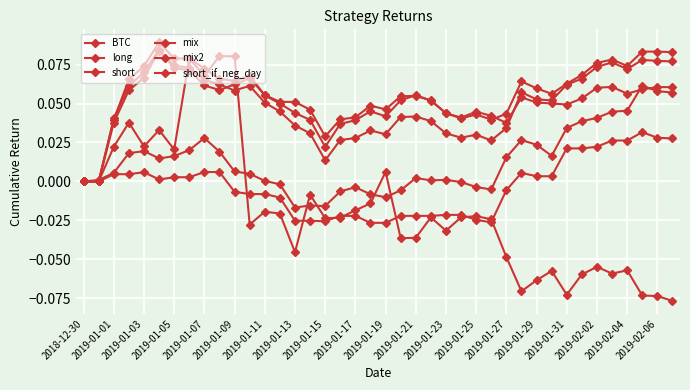

How many data points does each series have?

40